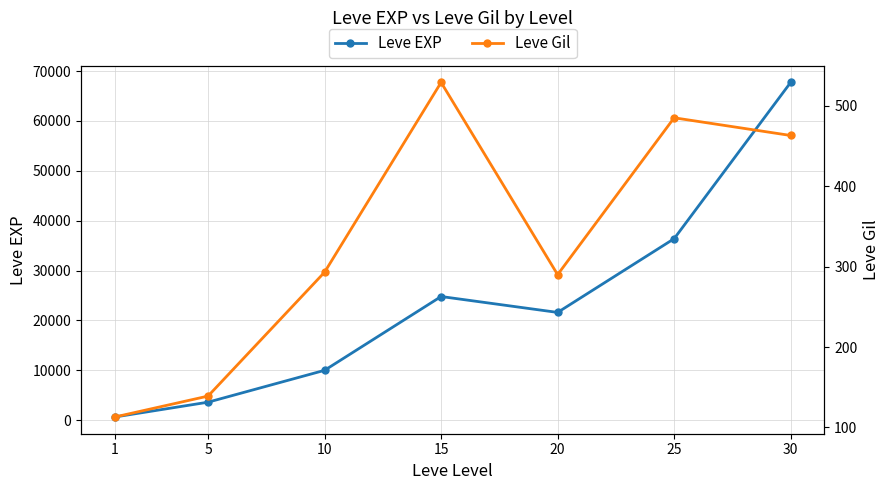

True or false: Leve EXP has a value of 752 at 5.

False